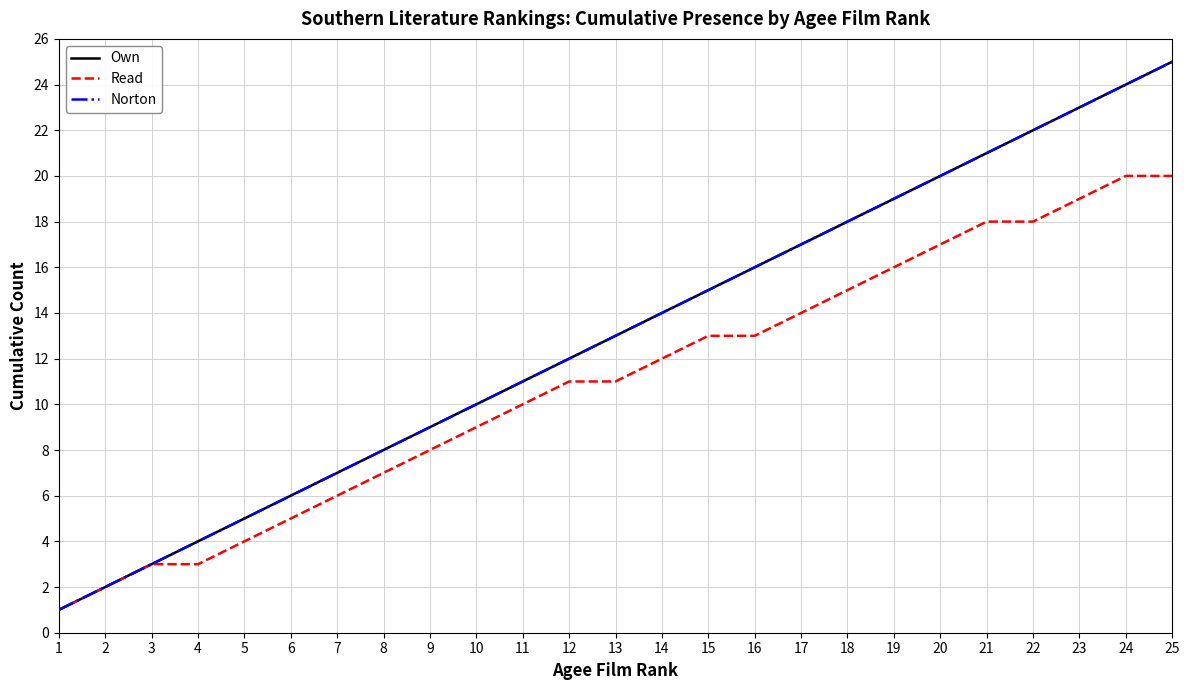

True or false: Norton has more than 0 interior local peaks.

False